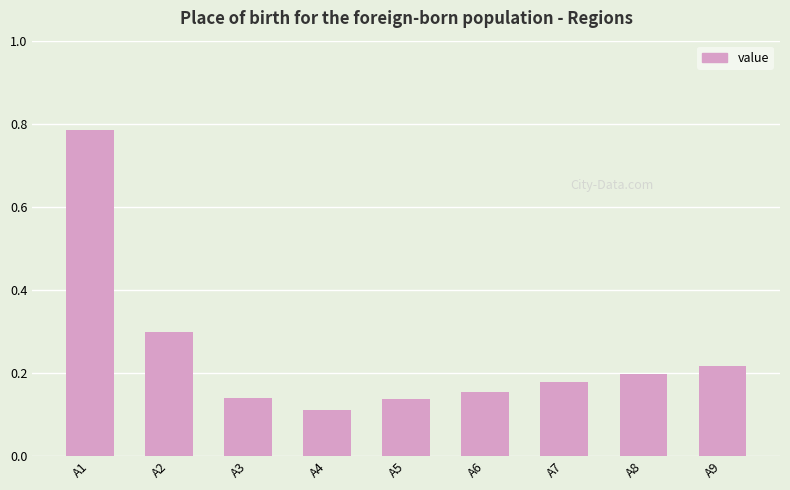

Is it true that the value at A9 is 0.2?

True